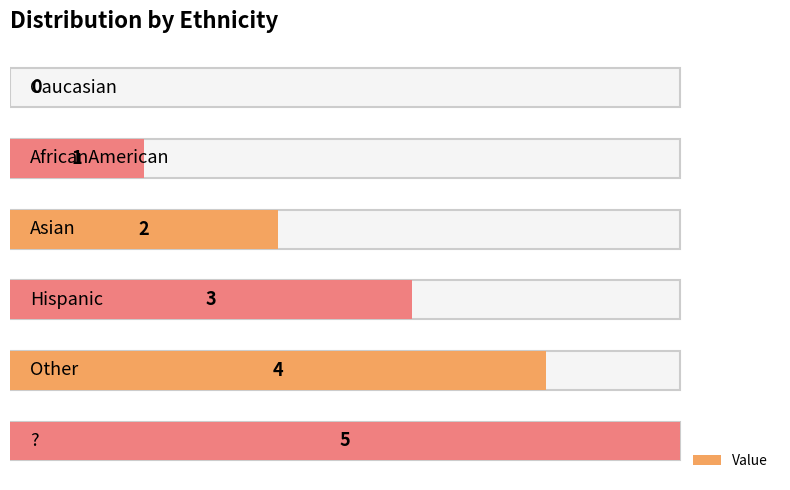

Count the number of values greater than 3.

2